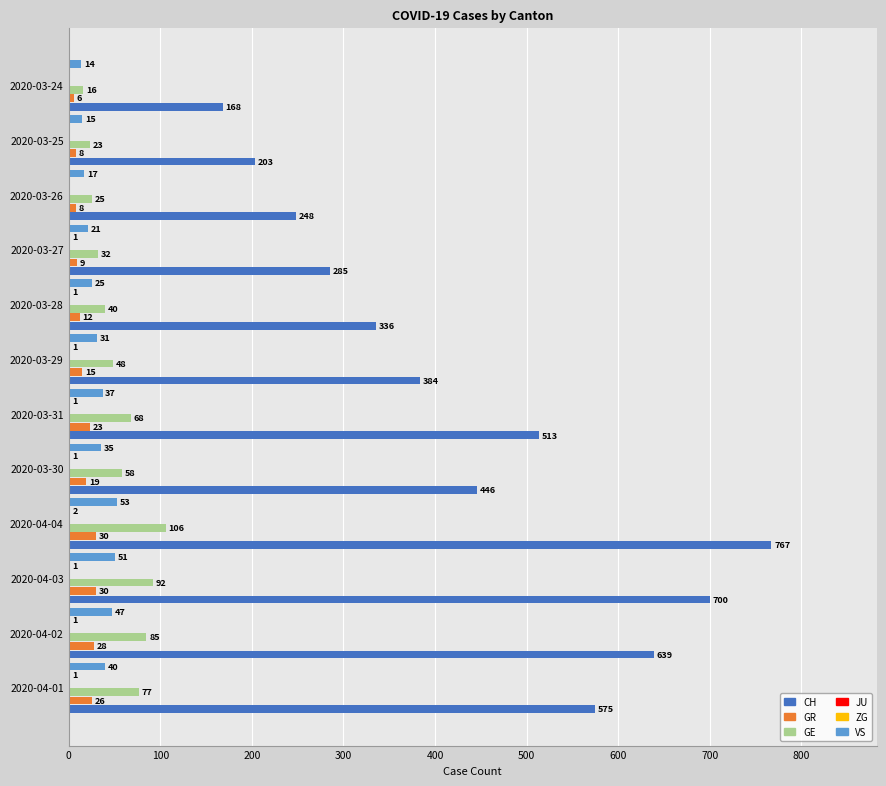

What is the average value of the GE series?

55.8